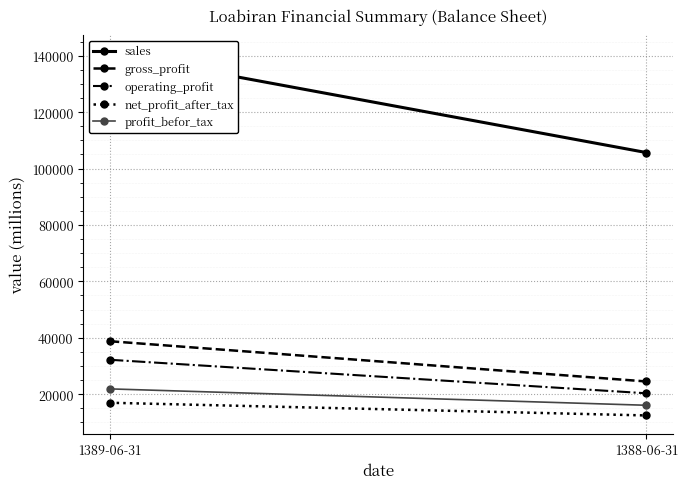

What is the minimum value shown in the chart?

12436